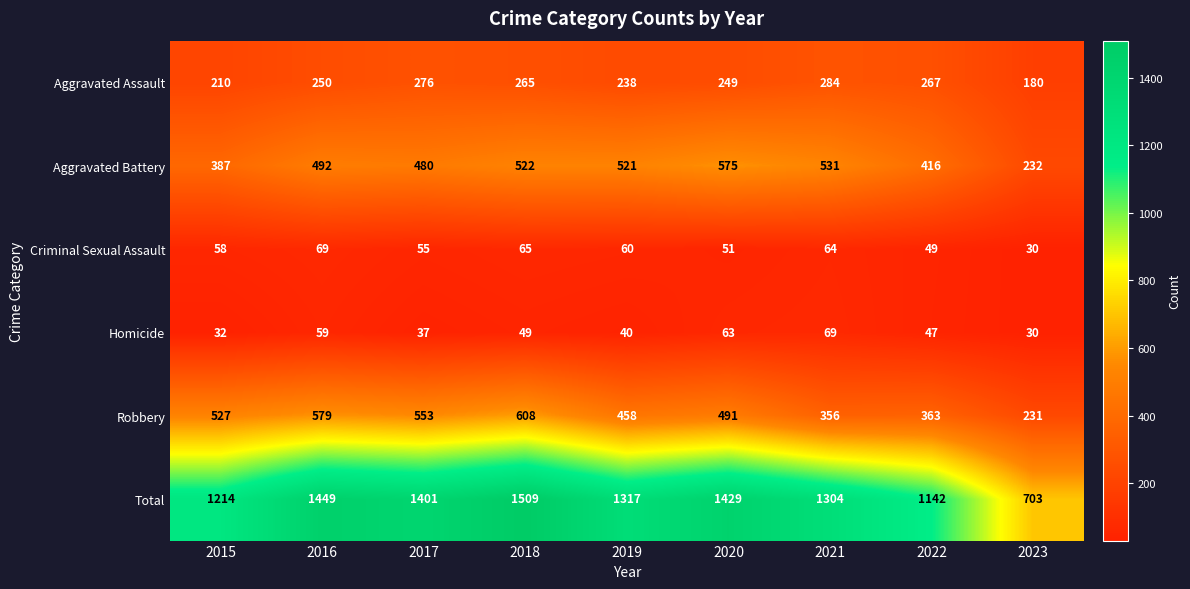

What is the smallest value displayed?

30